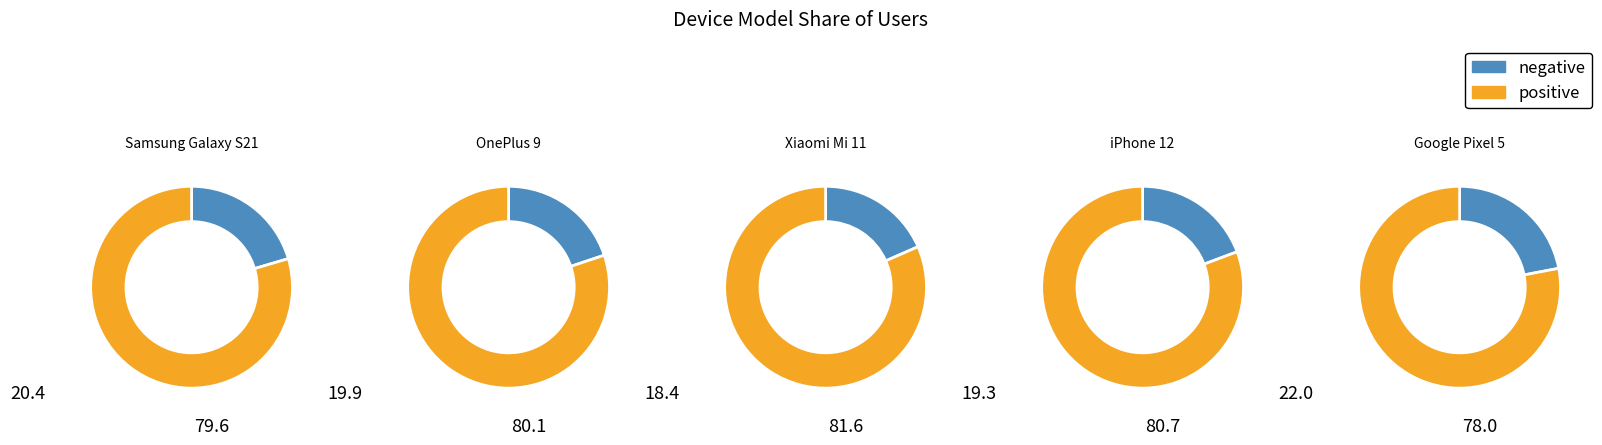

Count the number of slices in the pie.

5